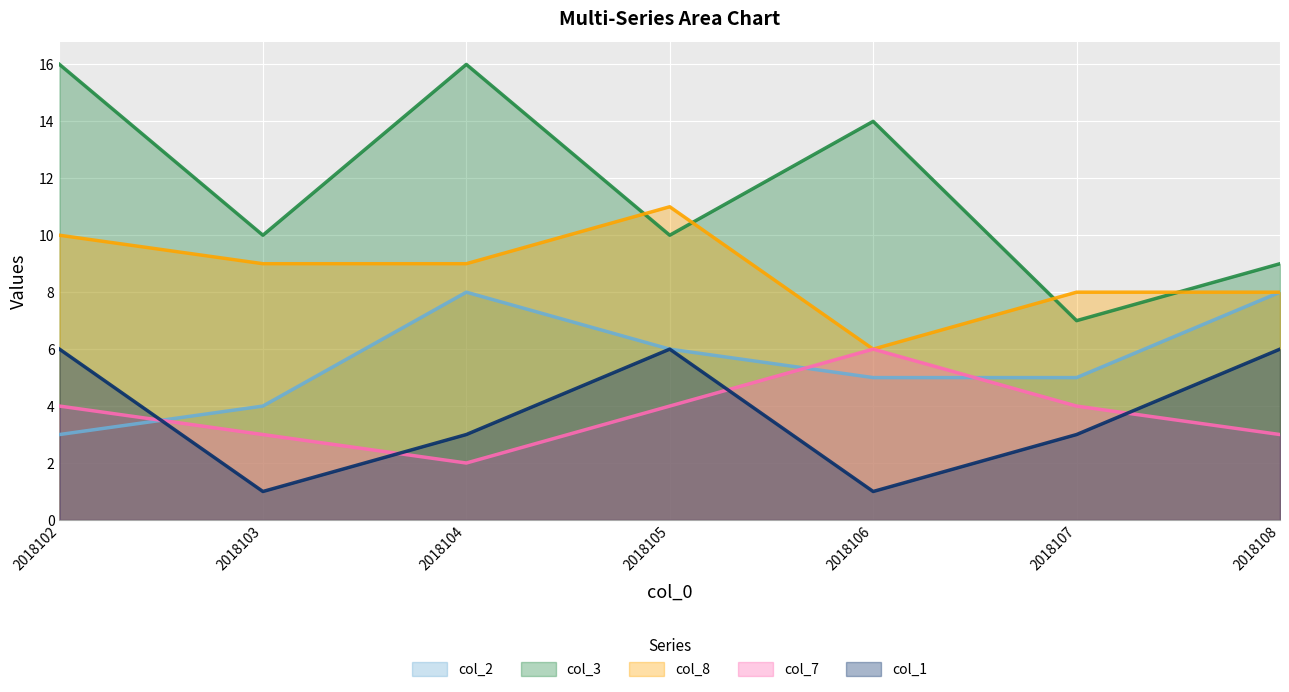

What is the value of the col_2 point at the 2nd from the left?

4